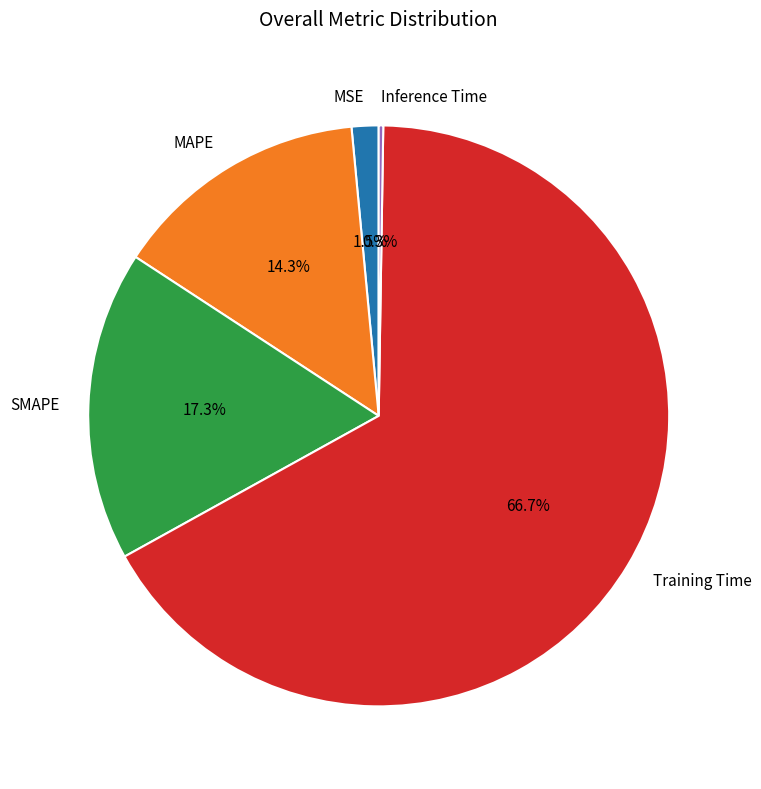

The MSE slice represents 8% of the pie. True or false?

False